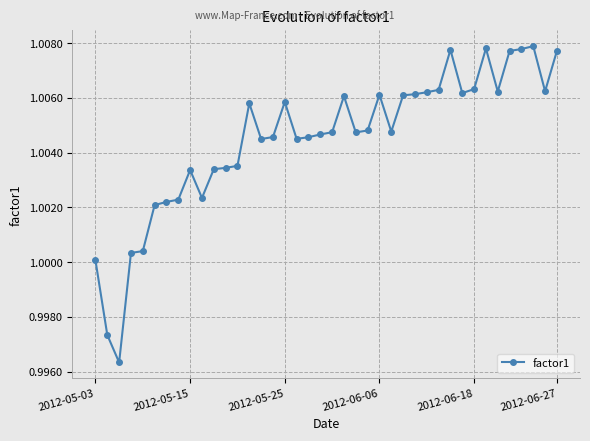

True or false: the data has more than 2 interior local peaks.

True